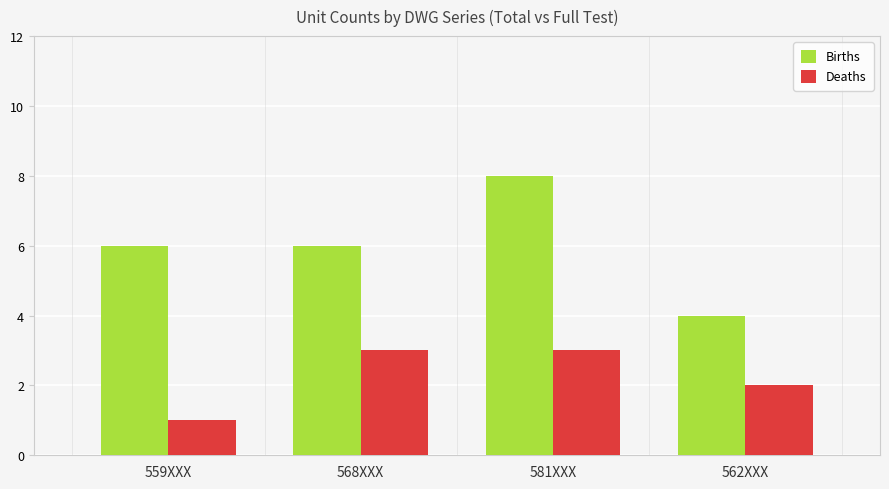

What is the label of the 4th bar from the right?

559XXX